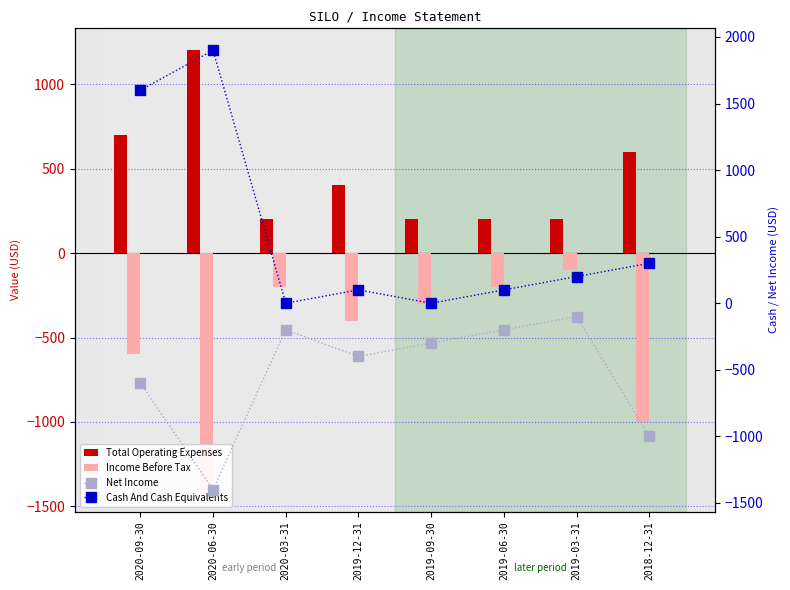

Reading left to right, list all the values displayed in this chart.

Total Operating Expenses: 700	1200	200	400	200	200	200	600
Income Before Tax: -600	-1400	-200	-400	-300	-200	-100	-1000
Net Income: -600	-1400	-200	-400	-300	-200	-100	-1000
Cash And Cash Equivalents: 1600	1900	0	100	0	100	200	300